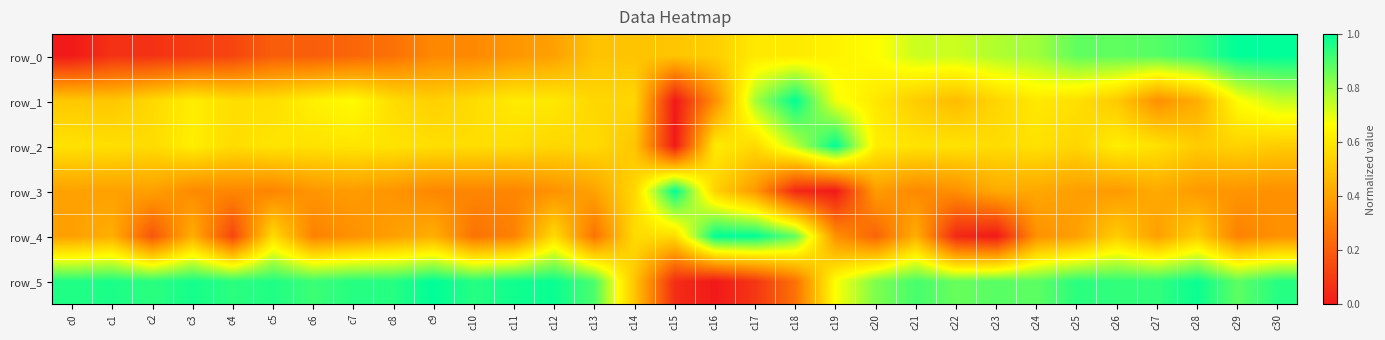

Is it true that row_2 equals 0.6 at c7?

True